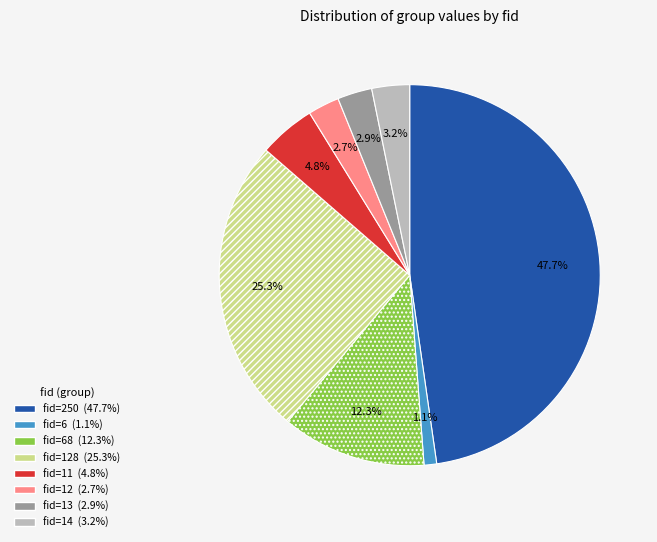

Is there a majority slice in this chart?

No